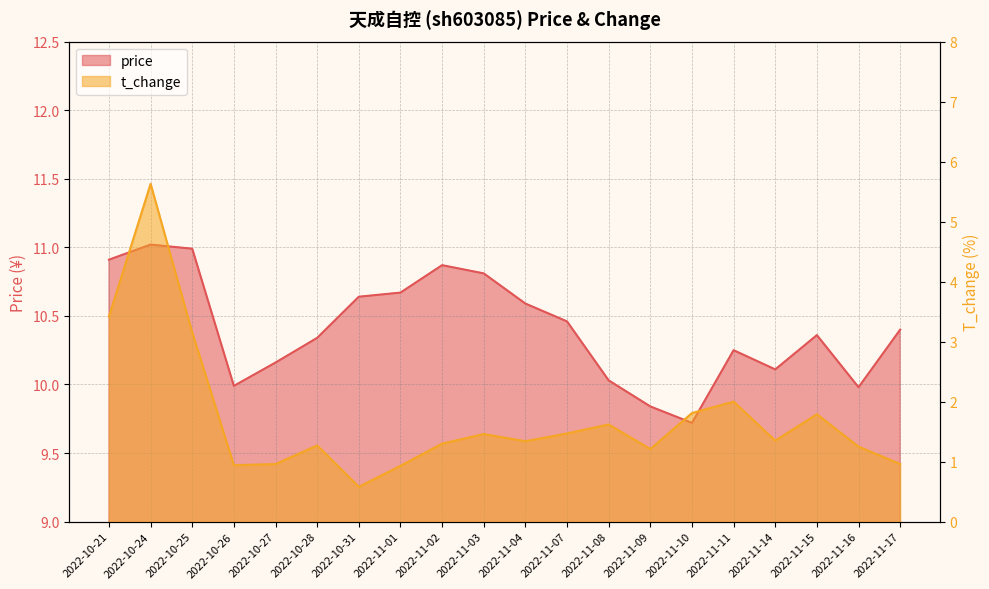

List the series in order of their overall mean, highest first.

price, t_change